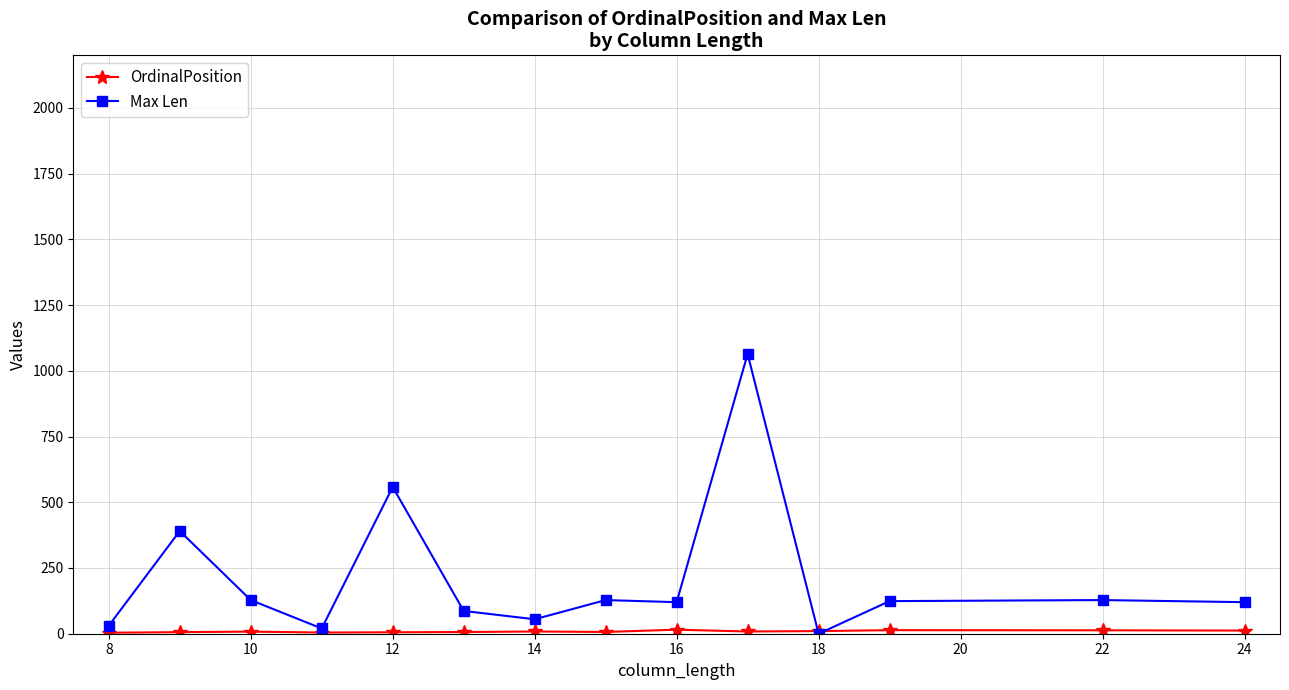

Which series has the largest total across all categories?

Max Len